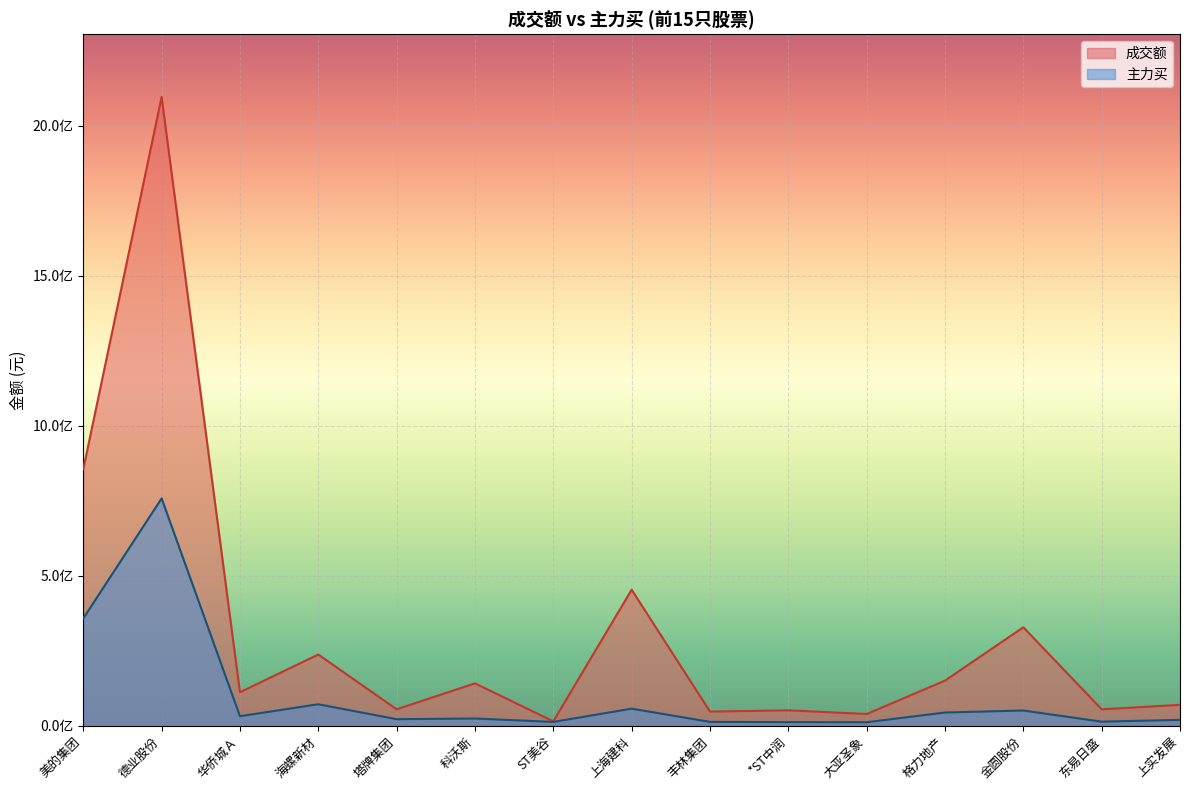

At which category is the sum across all series the highest?

德业股份